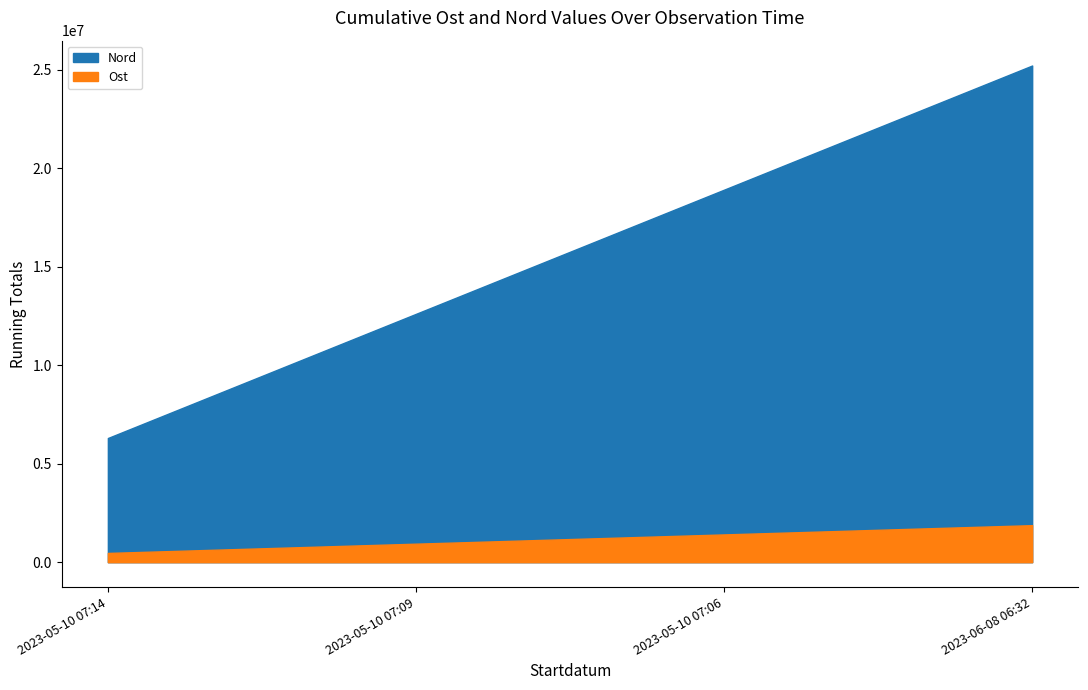

True or false: Nord has more than 2 interior local peaks.

False